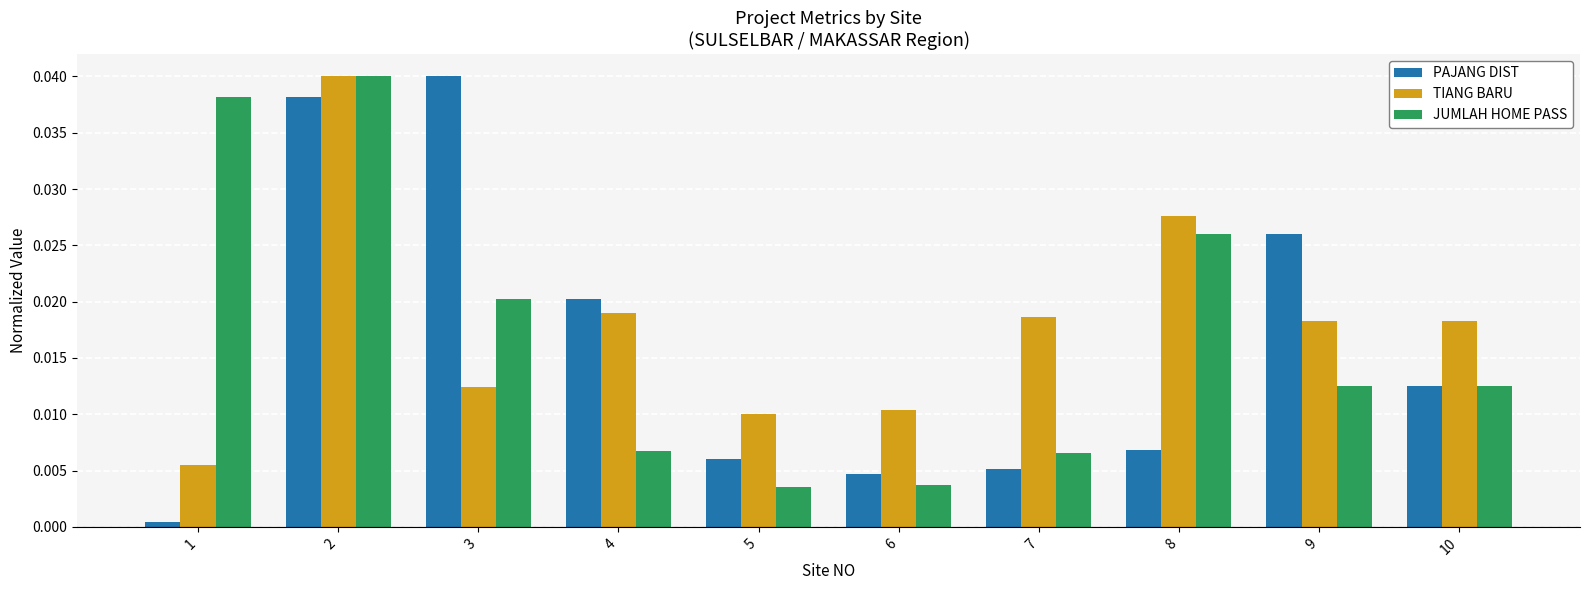

Is it true that PAJANG DIST equals 0.0 at 1?

True